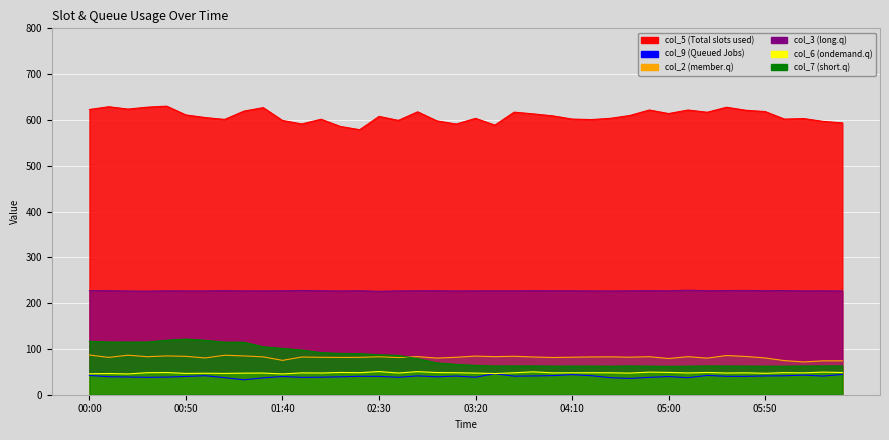

Where is col_3 nearest to the value 227?

01:40